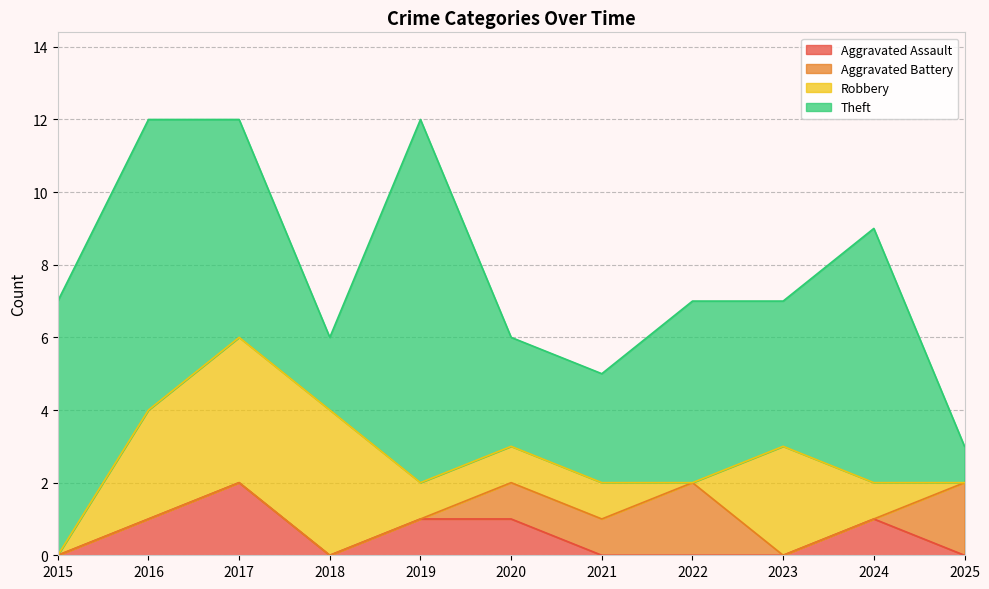

What is the value of the Theft point at the 5th from the left?

10